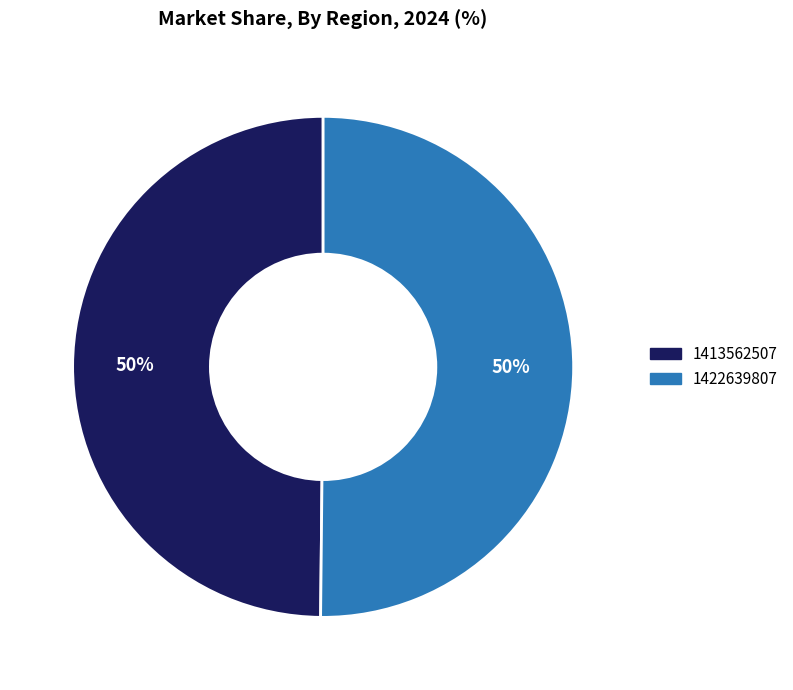

To the nearest percent, what is the average slice percentage?

50%